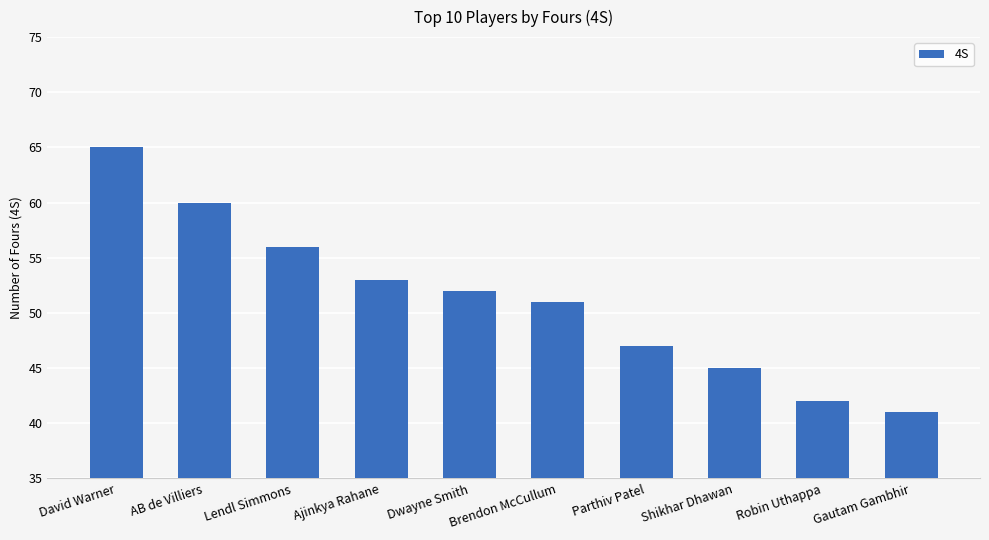

Does the chart contain stacked bars?

No